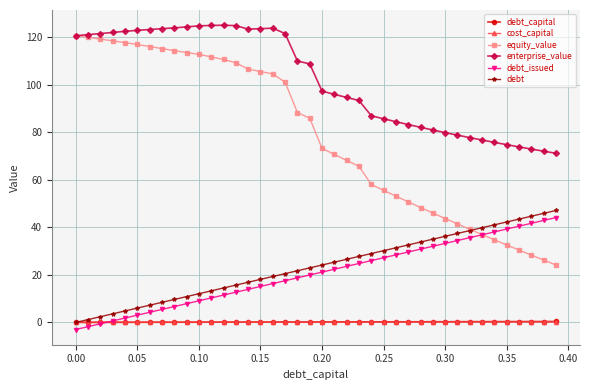

Which series has the largest total across all categories?

enterprise_value